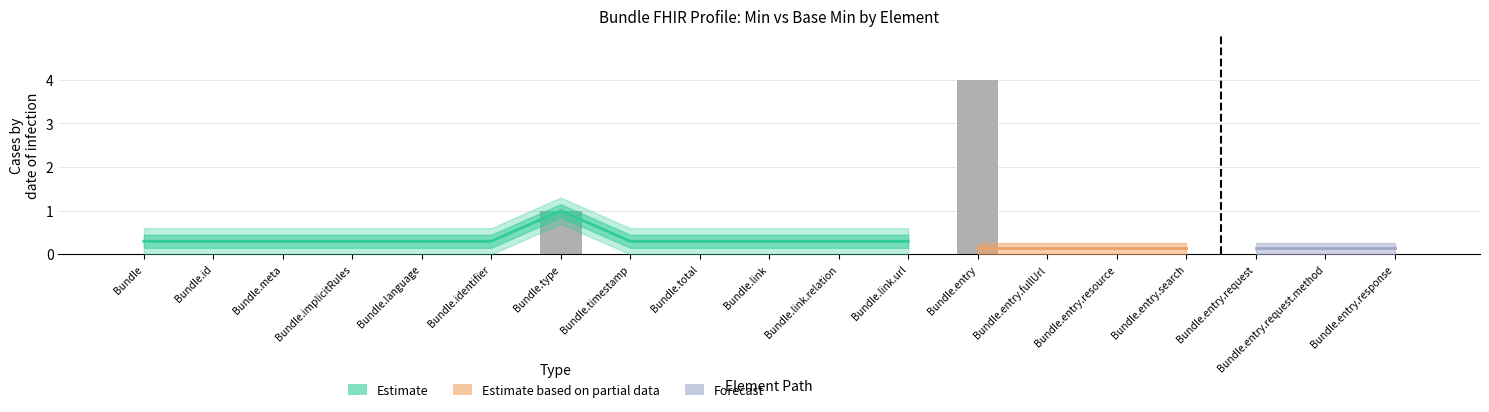

What position from the left is Bundle?

1